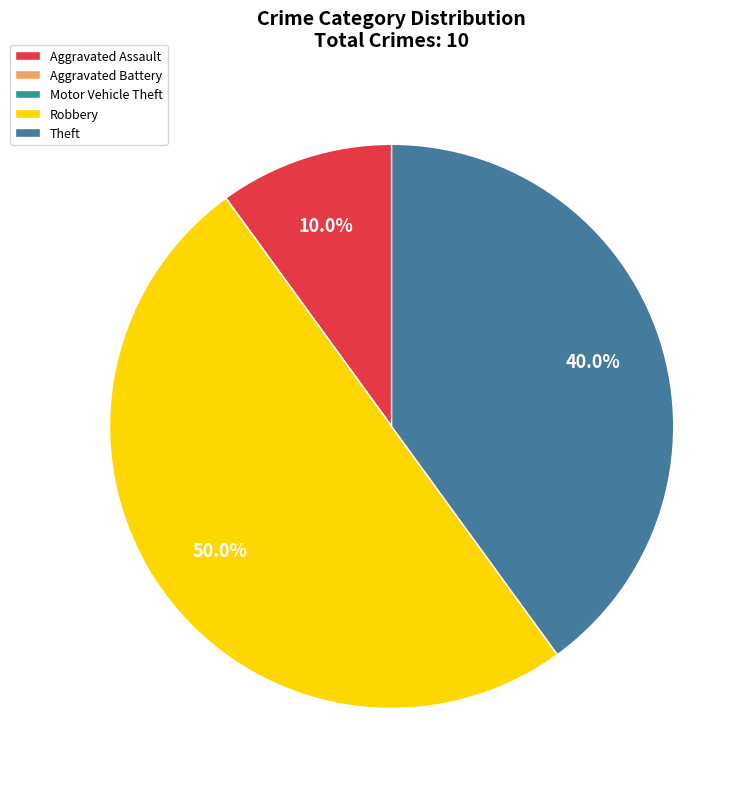

What is the largest slice in the pie chart?

Robbery